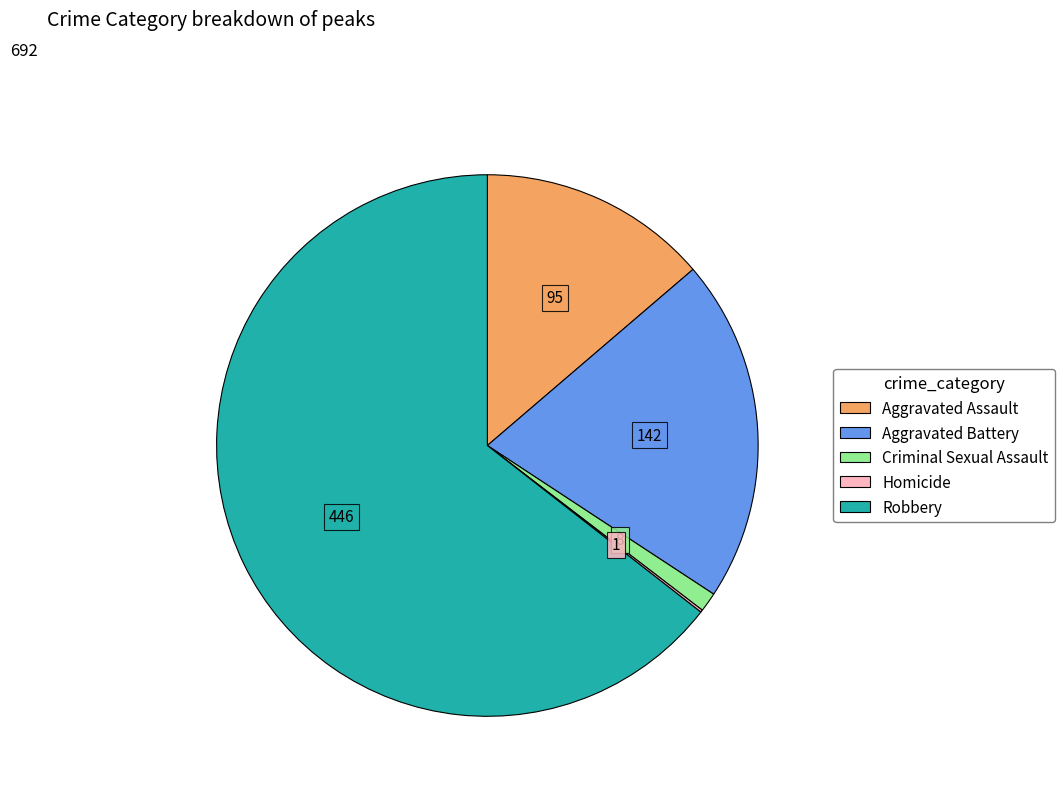

Is there any slice that represents more than half of the pie?

Yes